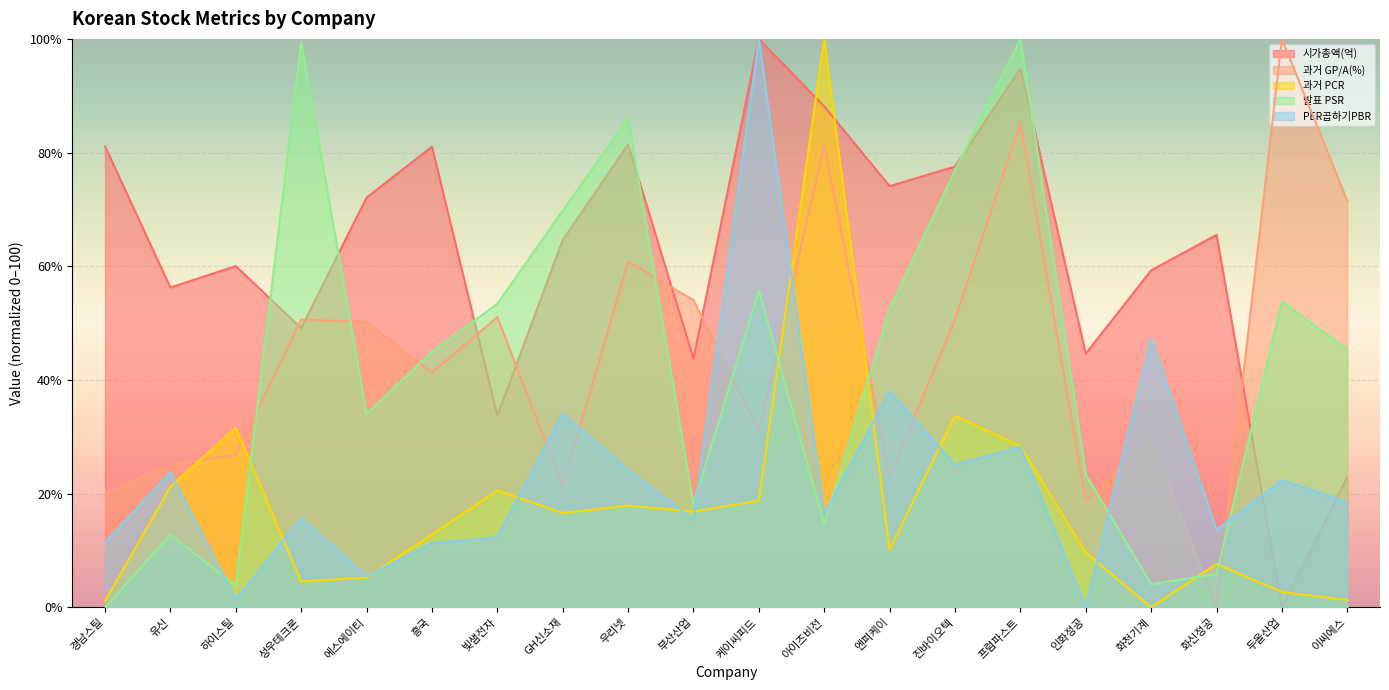

How many series are shown in this chart?

5